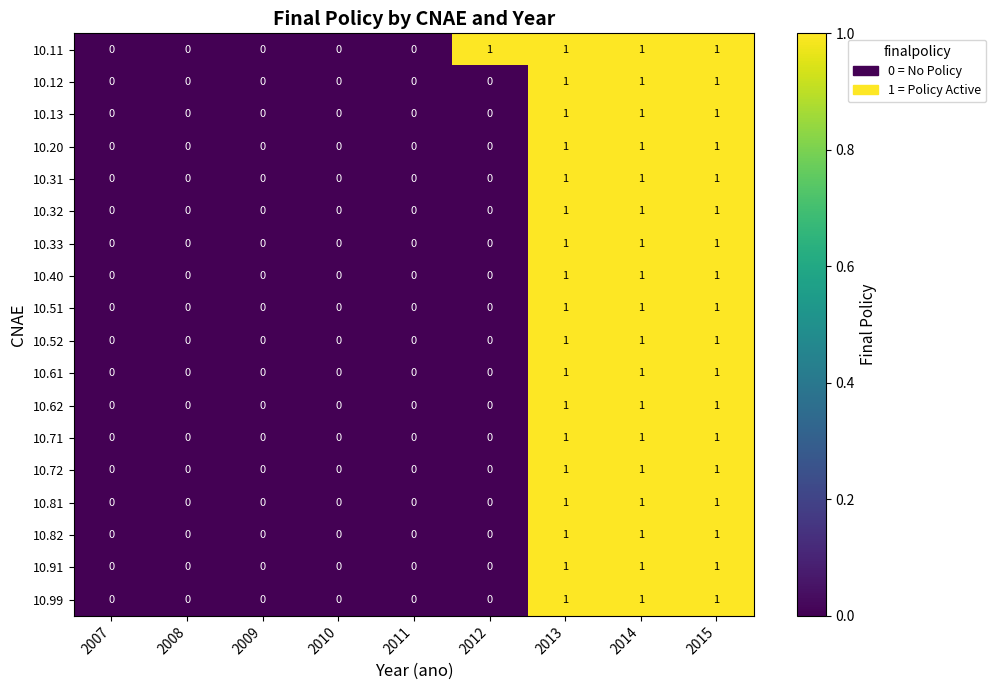

The 10.81 series shows 1 at 2015. True or false?

True